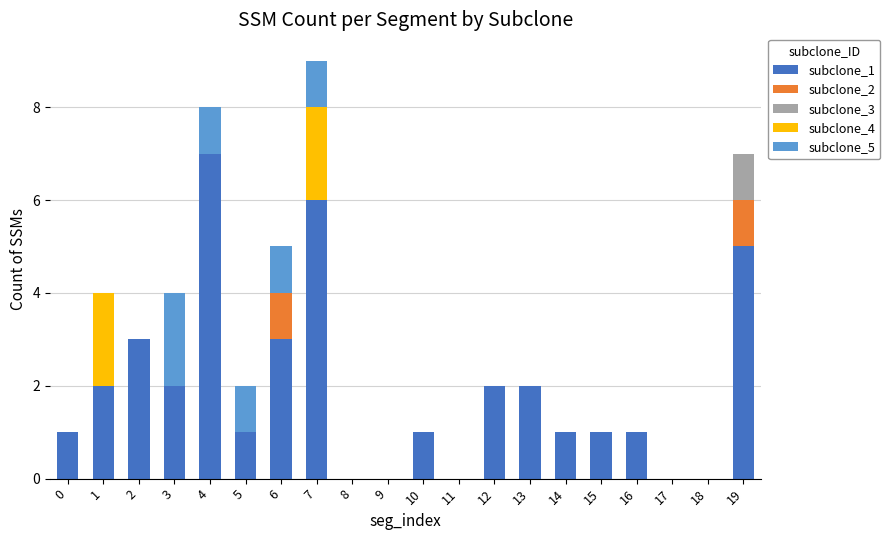

The subclone_1 series shows 1 at 15. True or false?

True